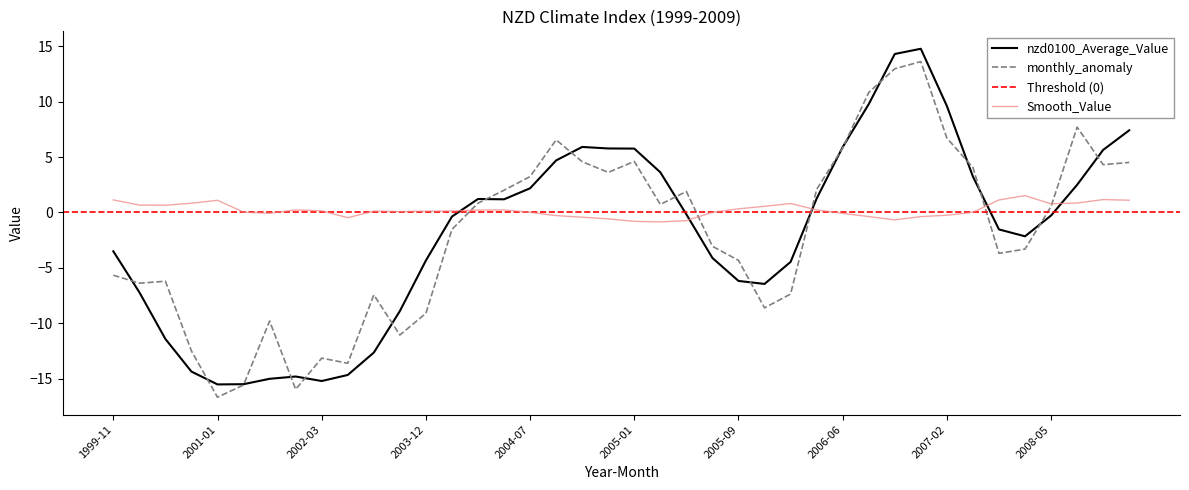

What is the average value of the nzd0100_Average_Value series?

-1.8